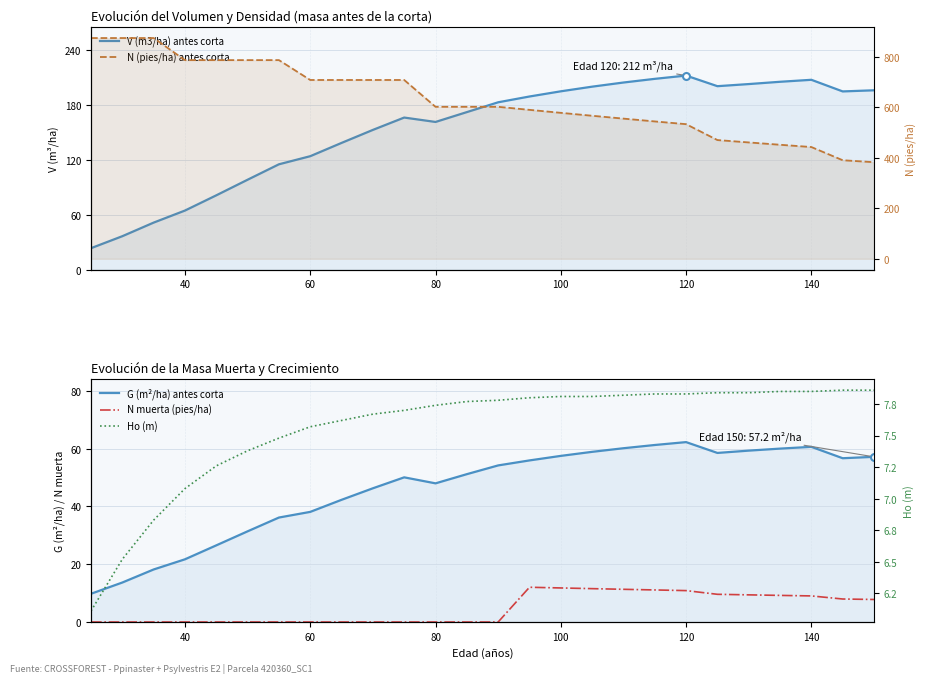

How many data points in Ho (m) are less than 7?

3